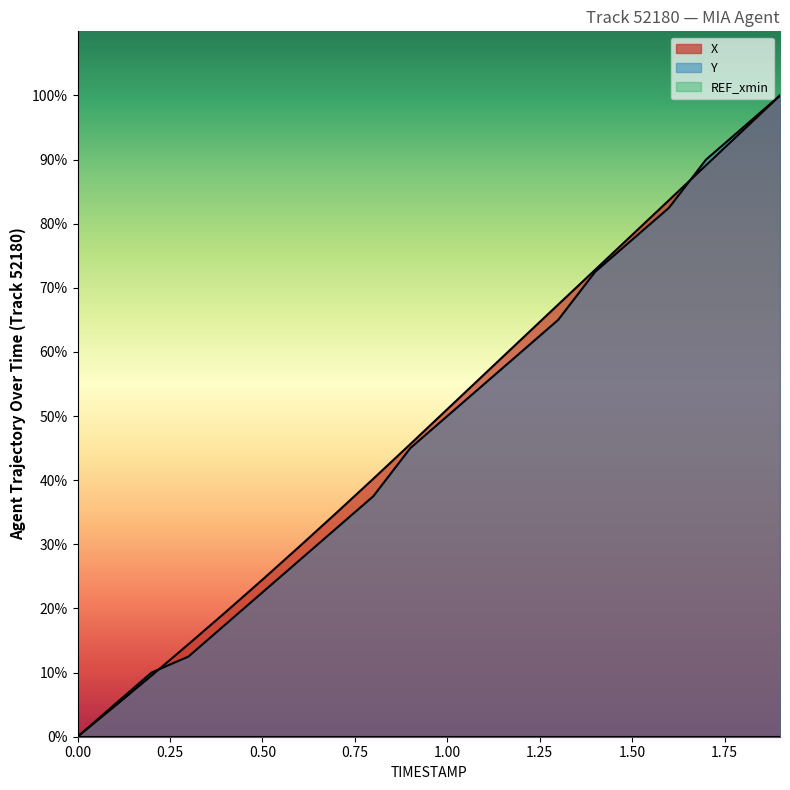

How many intersections are there between Y and X?

3